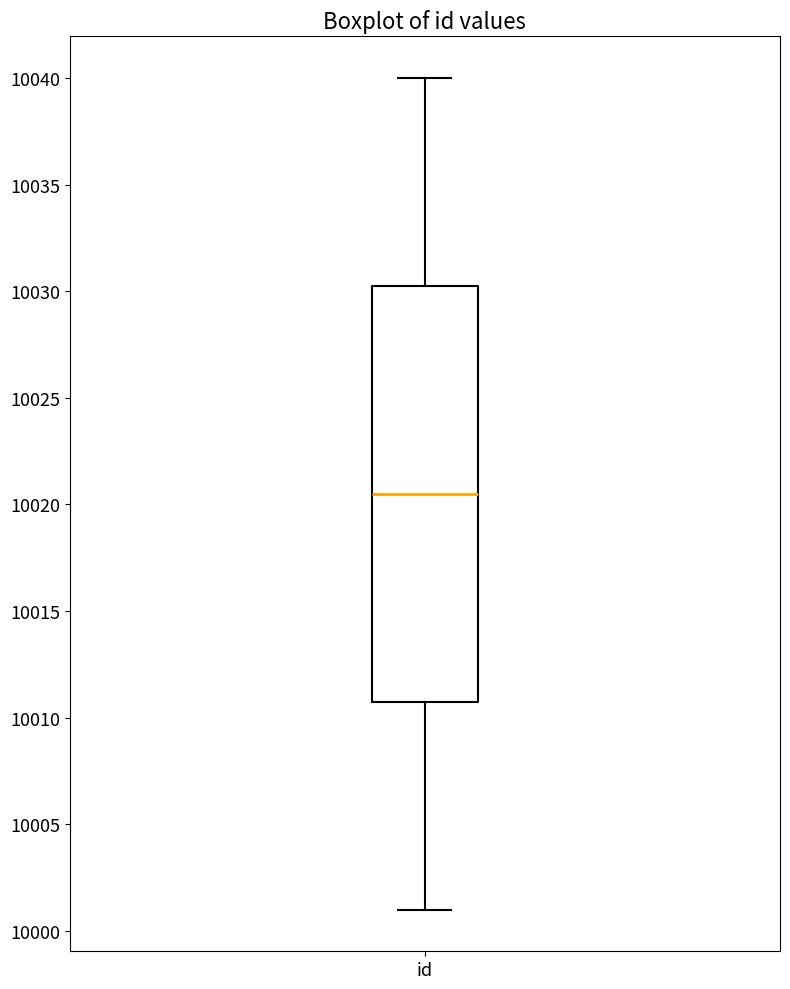

Read this box plot against the y-axis: the position of the median line, the range covered by the box, and the ends of both whiskers. The values are not printed on the chart, so give them approximately, as read against the axis.

median 10020.5, box 10011.0 to 10030.5, whiskers 10001.0 to 10040.0